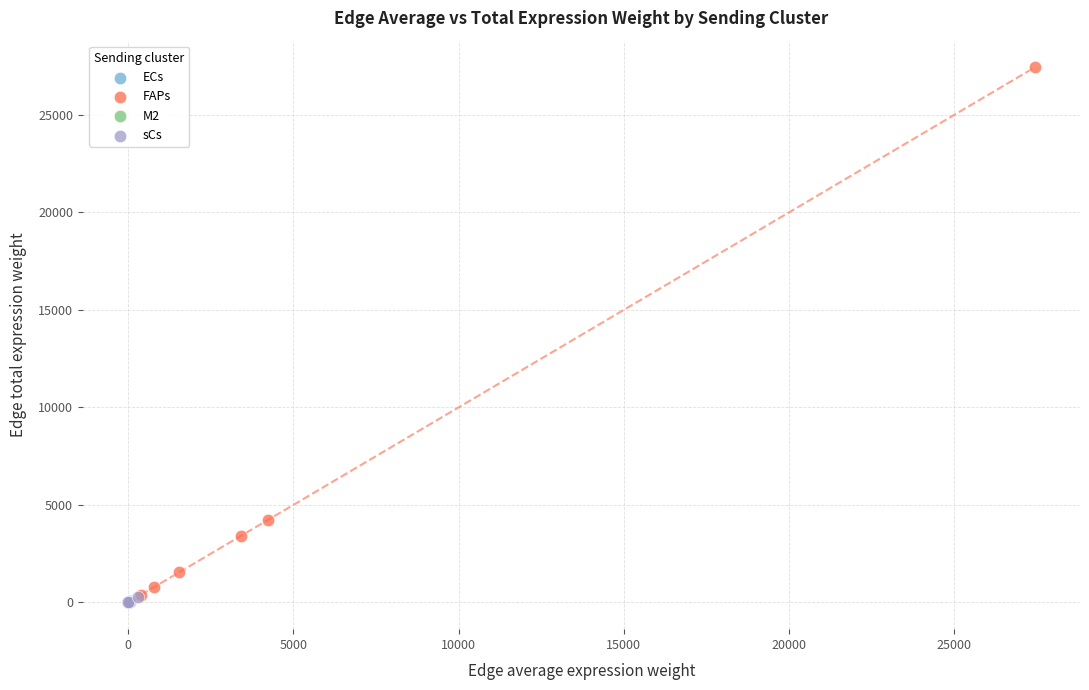

Which series has the largest Y range (max minus min)?

FAPs